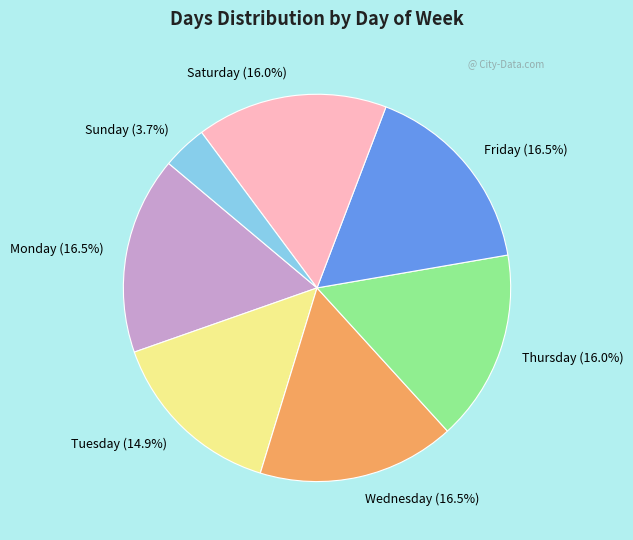

How many slices are in this pie chart?

7